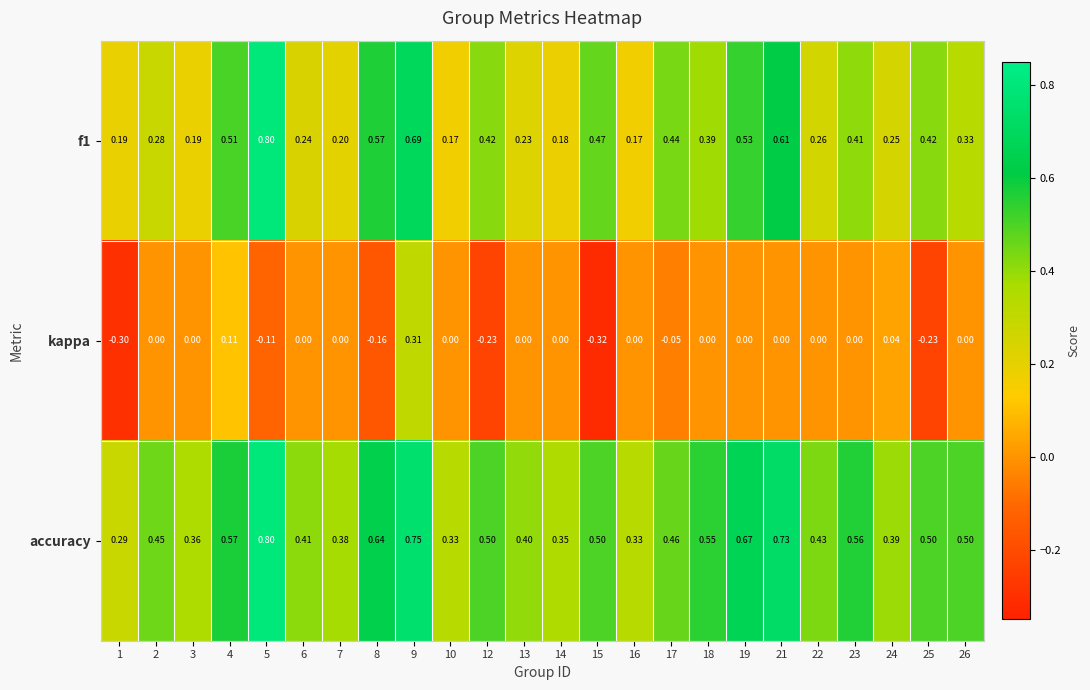

Between 9 and 12, which series saw the biggest shift?

kappa